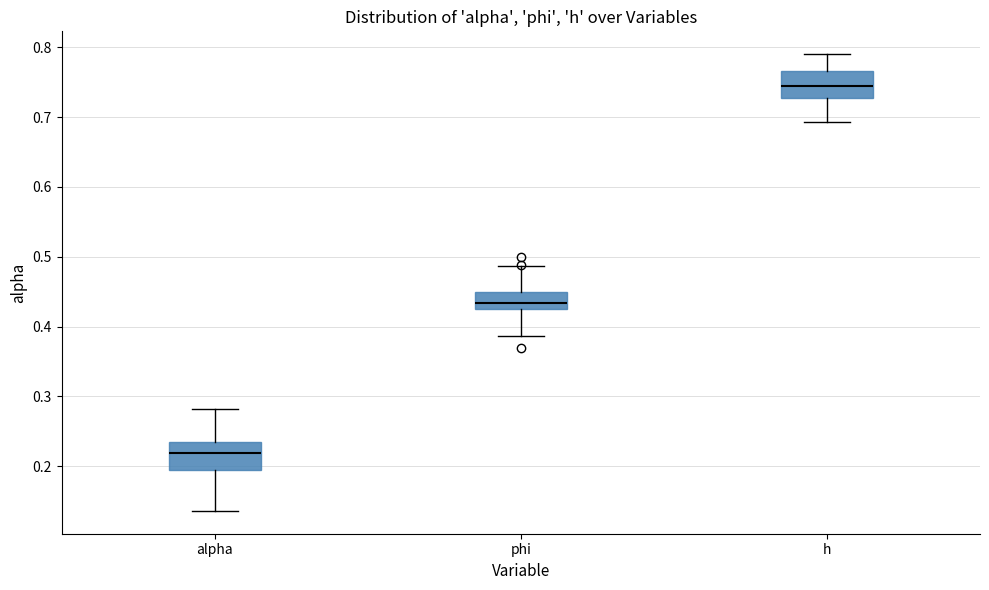

Where is the upper edge of the box for phi on the y-axis? The values are not printed on the chart, so give them approximately, as read against the axis.

0.45